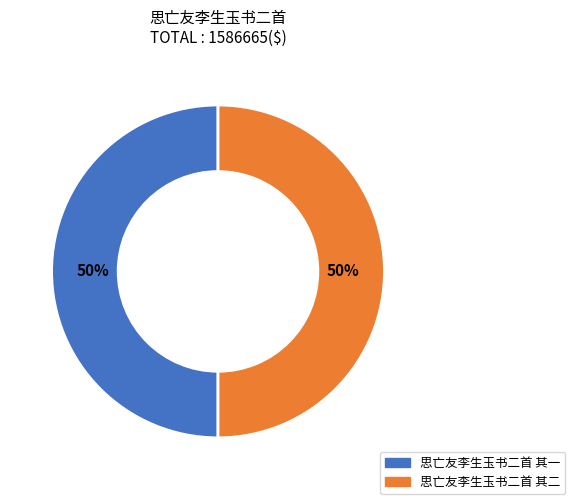

To the nearest percent, what is the combined percentage of 思亡友李生玉书二首 其二 and 思亡友李生玉书二首 其一?

100%